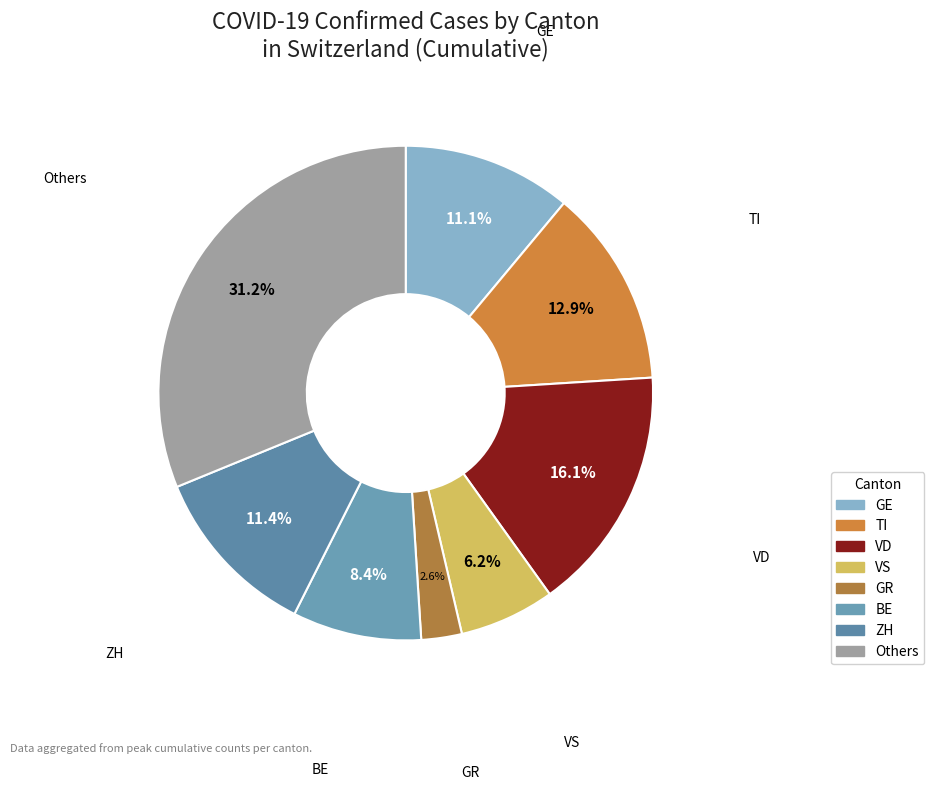

Does GE represent more than half of the total?

No